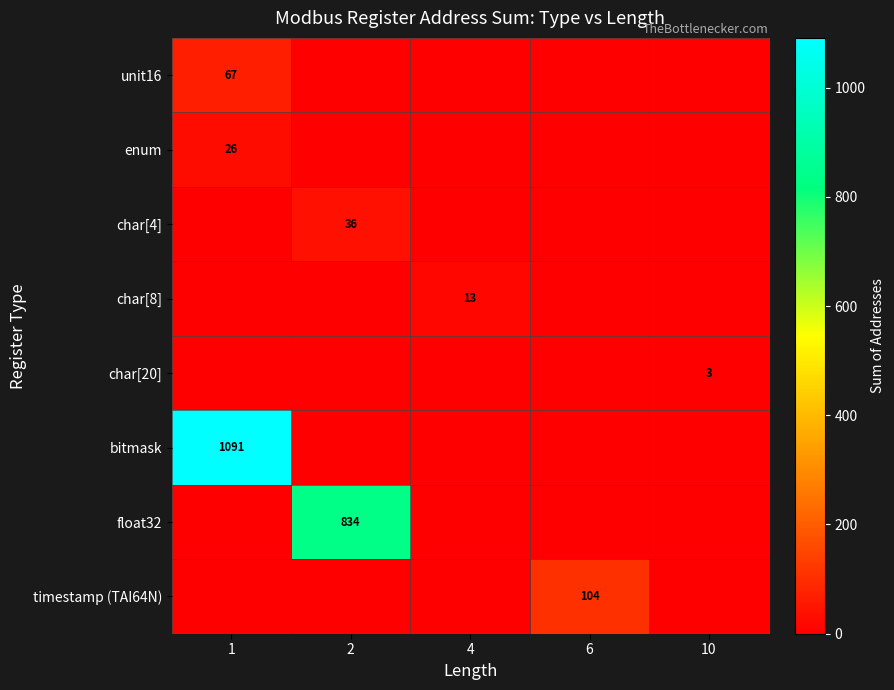

The char[20] series shows 3 at 10. True or false?

True